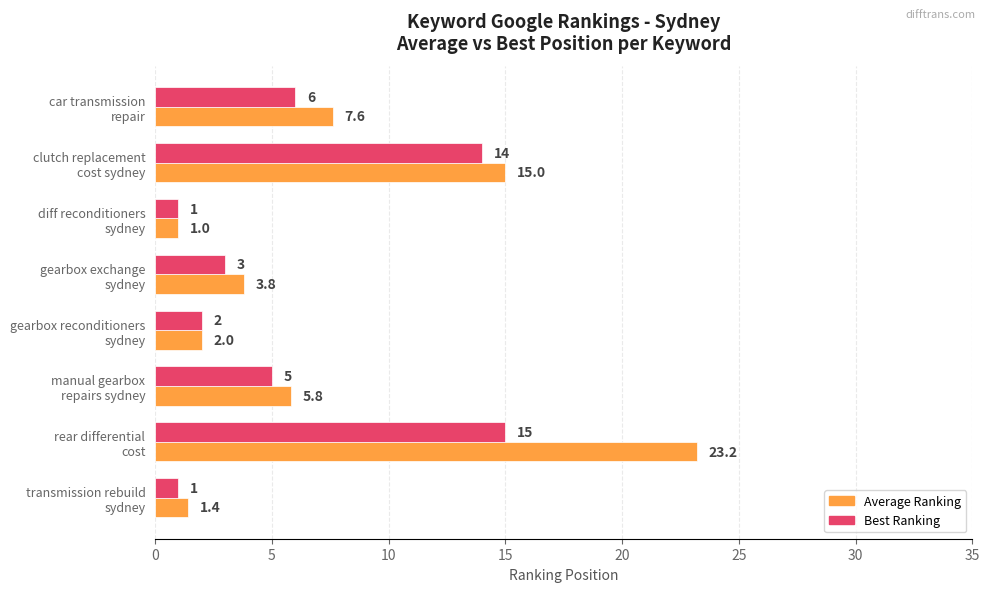

What is the minimum value for Average Ranking?

1.0